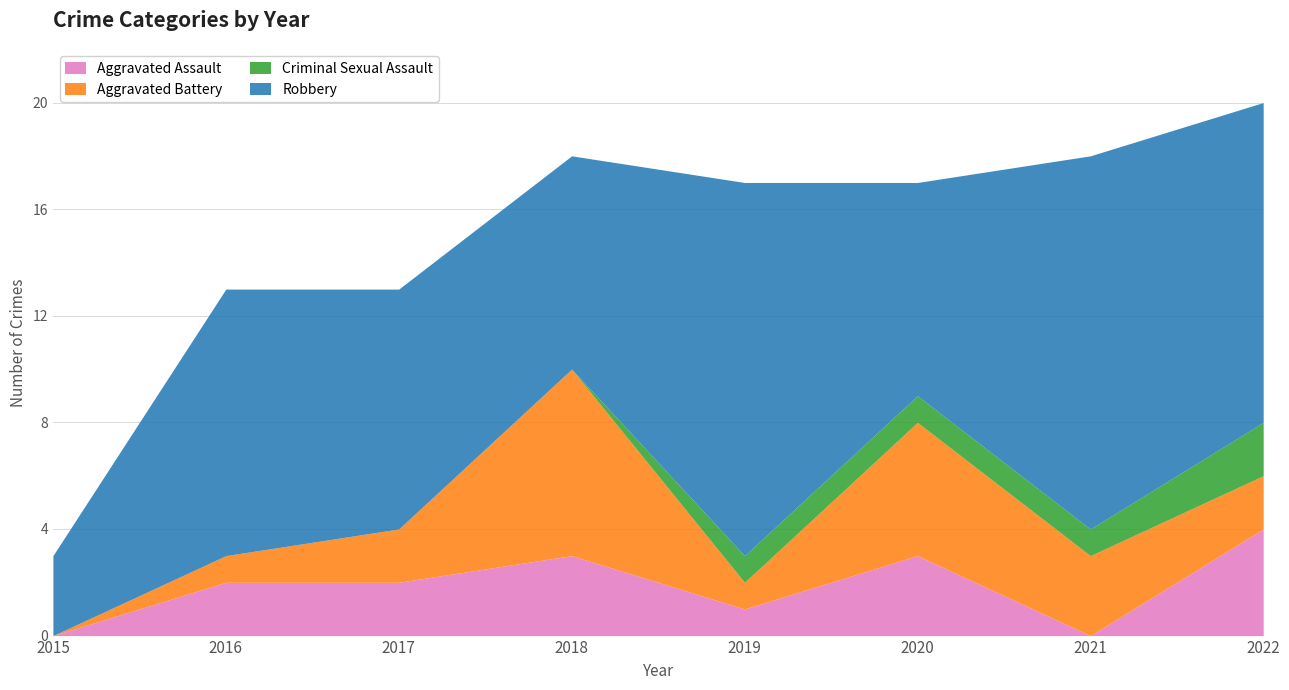

What is the spread (max minus min) of values at 2017?

9